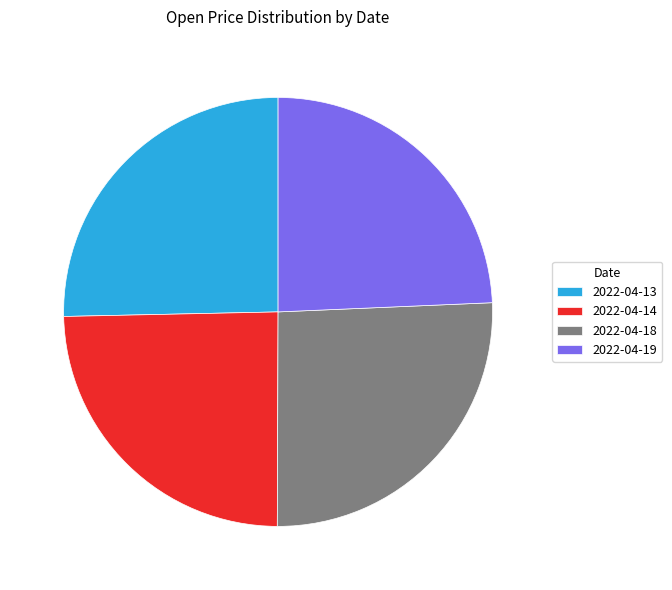

What is the ratio of the value at 2022-04-19 to the value at 2022-04-13?

1.0